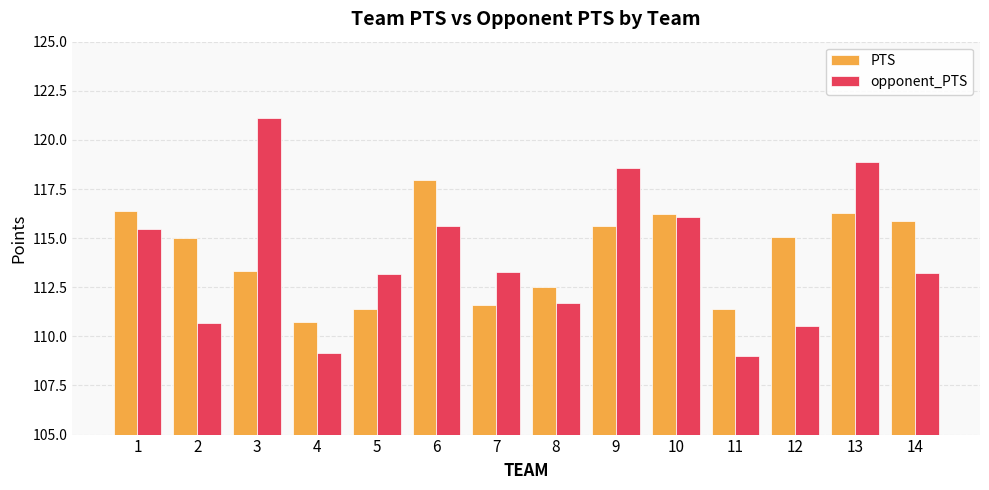

What is the sum of the PTS values at 2 and 6?

233.0